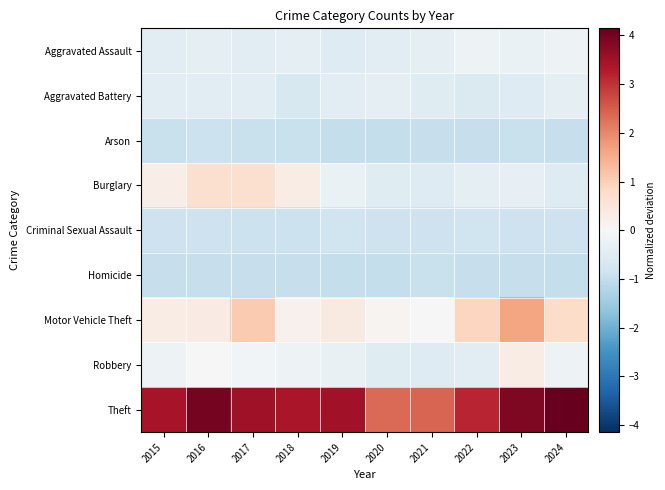

What is the difference between the highest and lowest values at 2020?

3.4